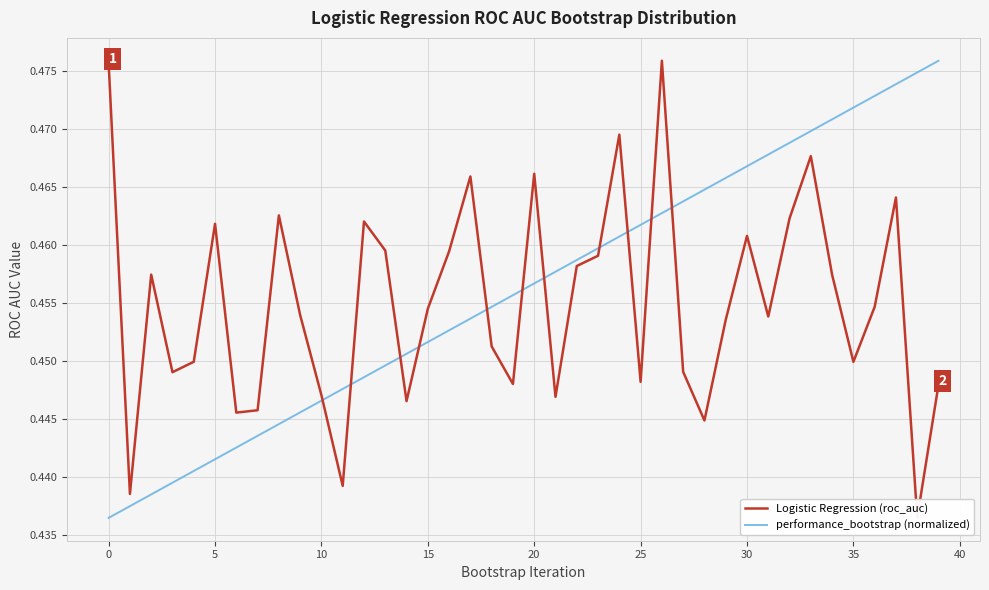

How many intersections are there between Logistic Regression (roc_auc) and performance_bootstrap (normalized)?

11